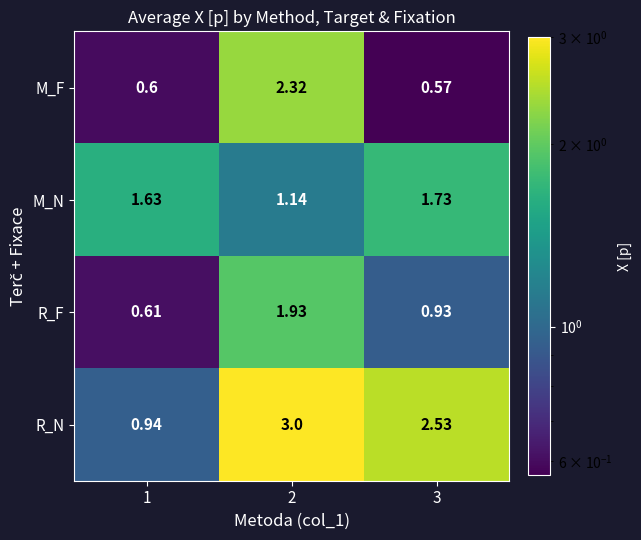

Between 1 and 3, which series saw the biggest shift?

R_N